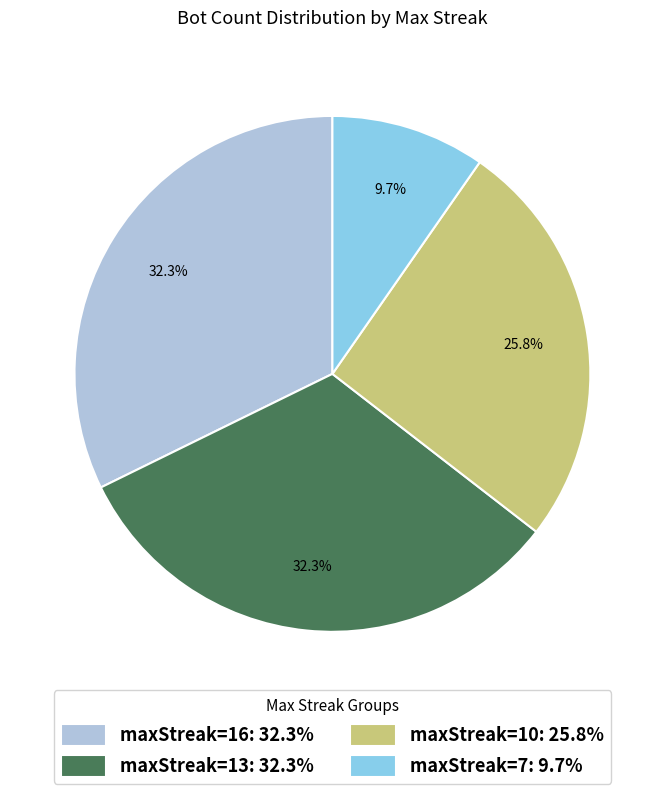

Combined, do maxStreak=7: 9.7% and maxStreak=16: 32.3% account for over 50%?

No